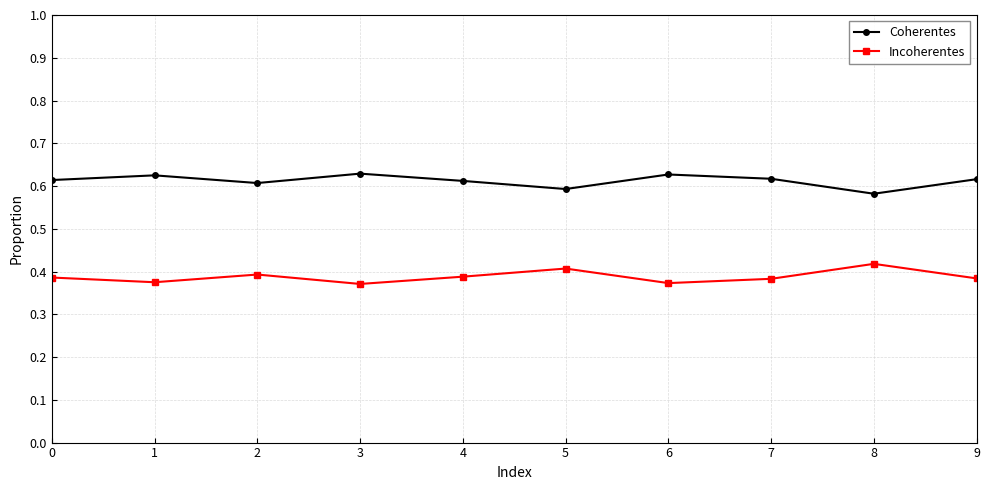

How many lines are shown in the chart?

2